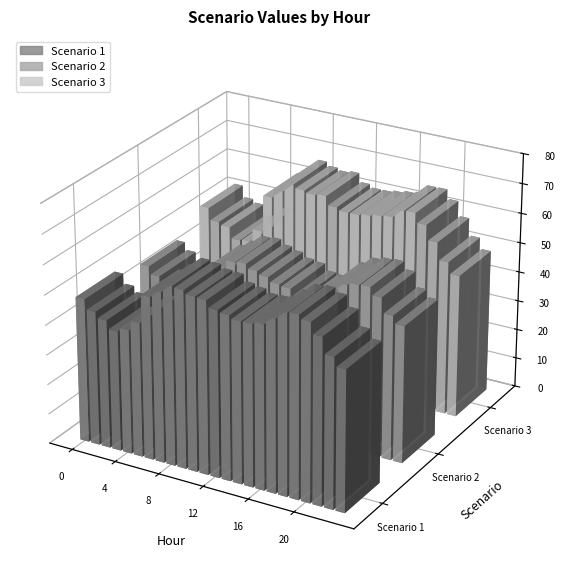

At which category is the sum across all series the highest?

19